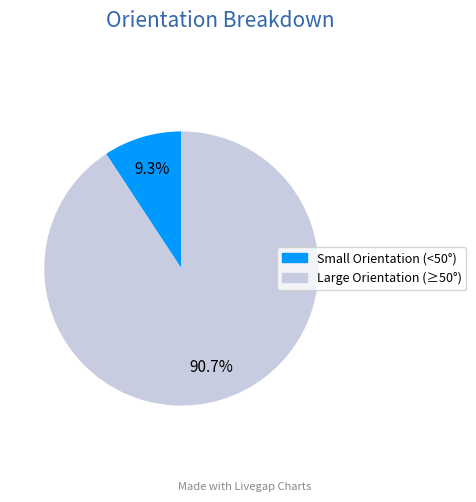

Is there any slice that represents more than half of the pie?

Yes